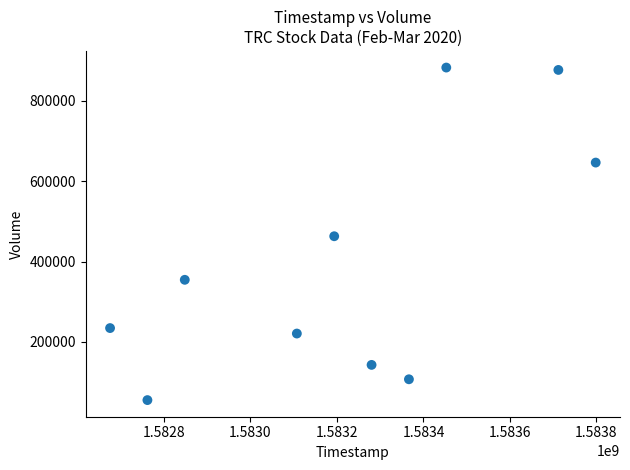

What is the average X value?

1583219520